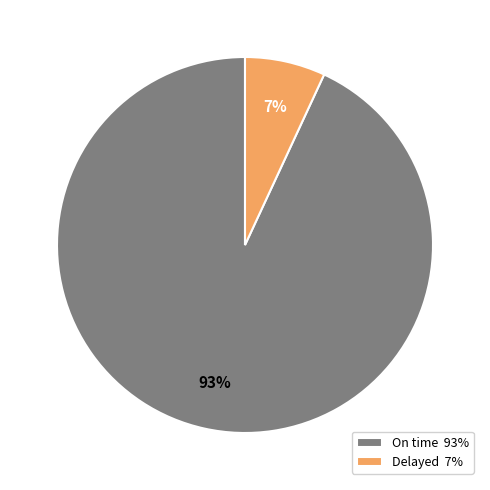

True or false: Delayed accounts for 1% of the total.

False